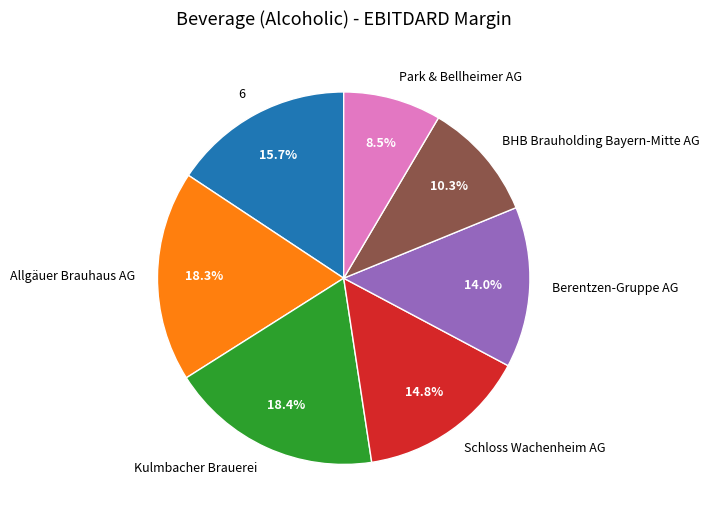

Which slice is the smallest?

Park & Bellheimer AG